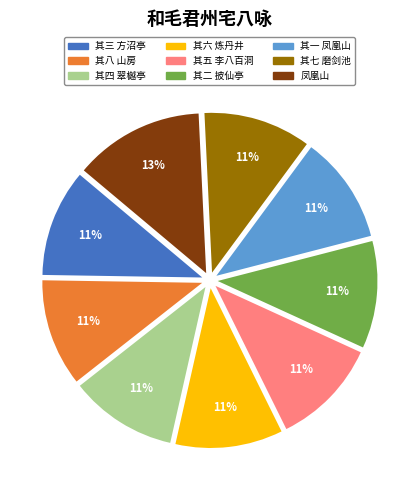

The 其四 翠樾亭 slice represents 11% of the pie. True or false?

True